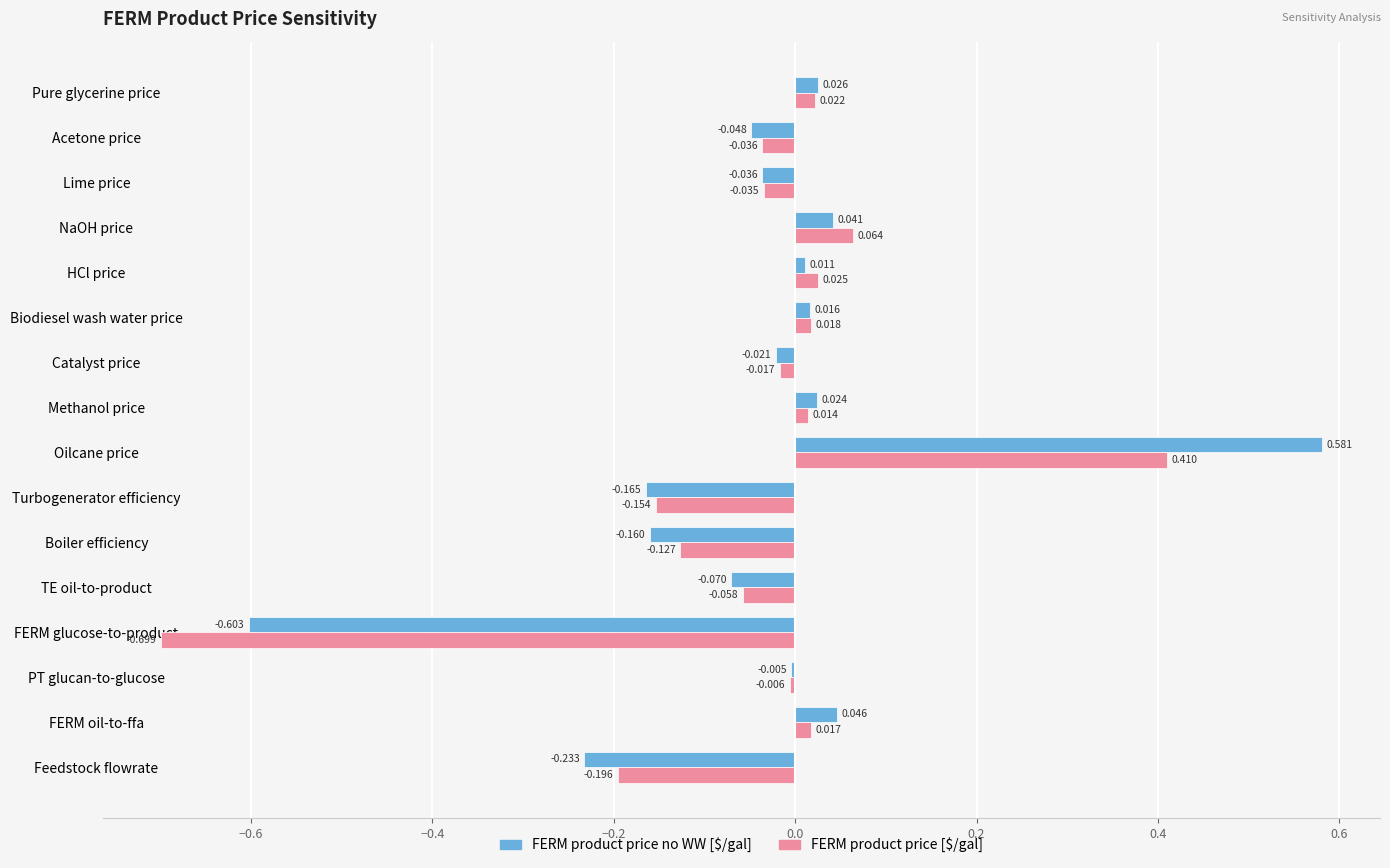

Which series has the widest spread of values?

FERM product price no WW [$/gal]